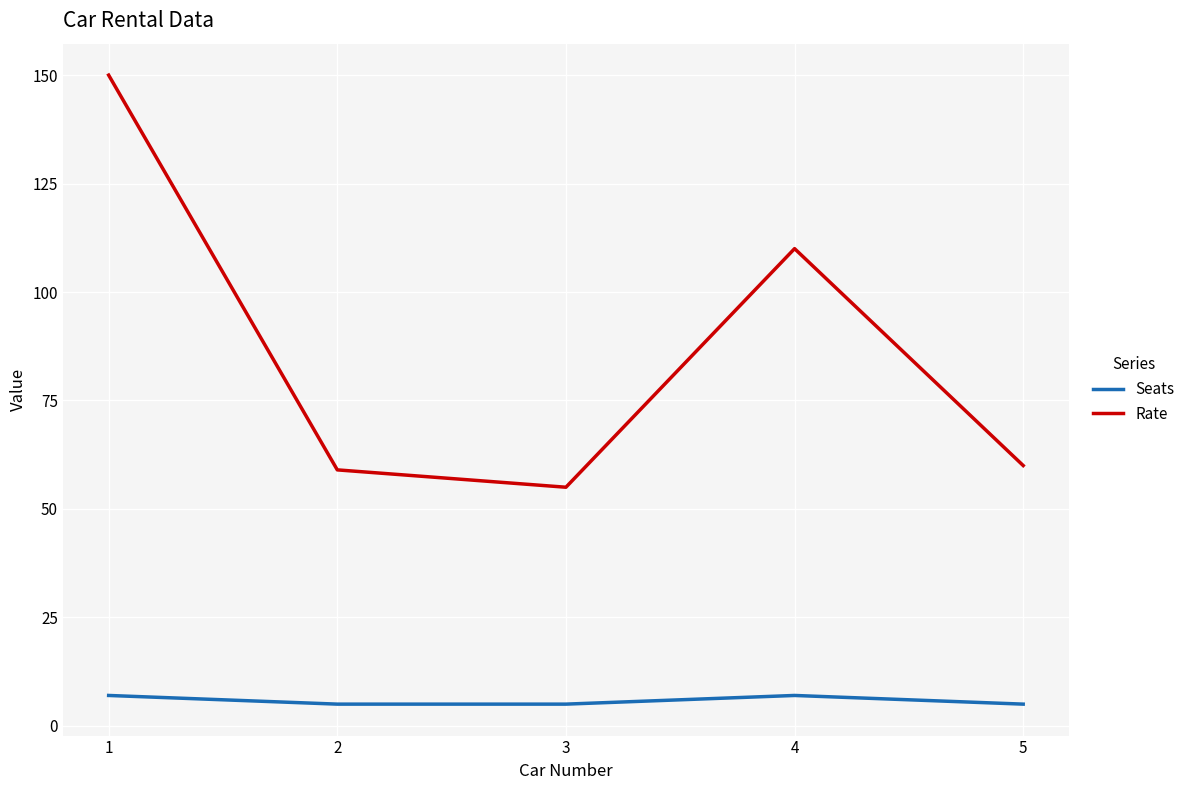

What is the maximum value for Seats?

7